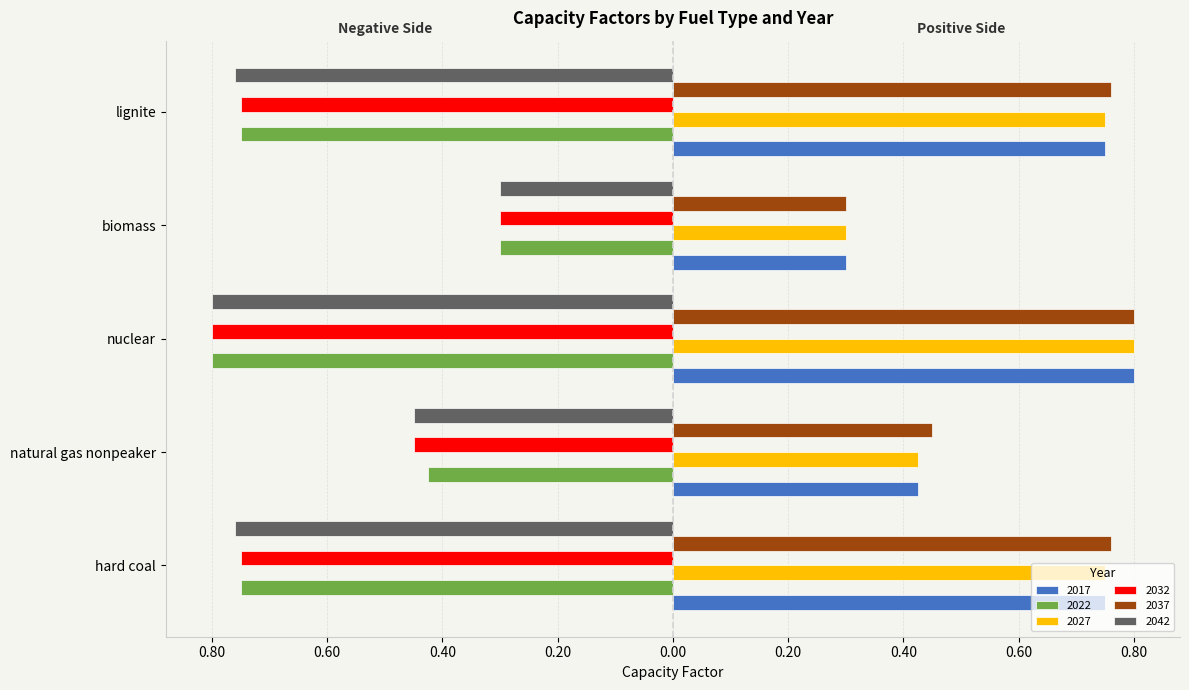

Is the value of 2042 at natural gas nonpeaker greater than the value of 2037 at nuclear?

No